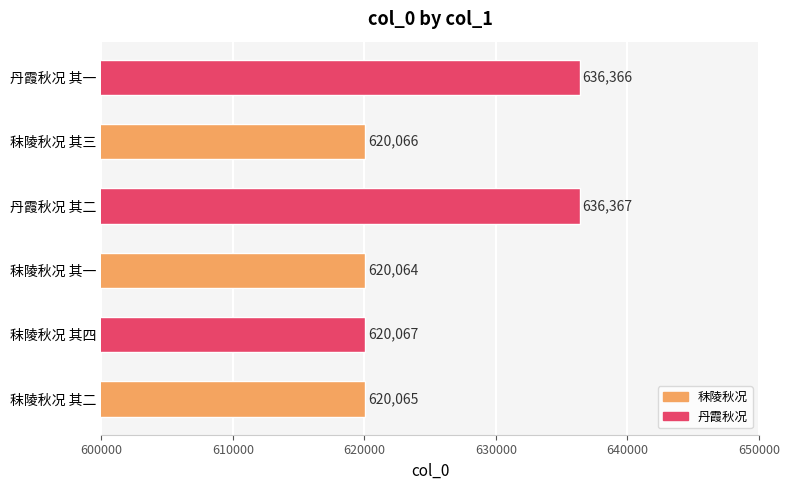

What is the maximum value shown in the chart?

636367